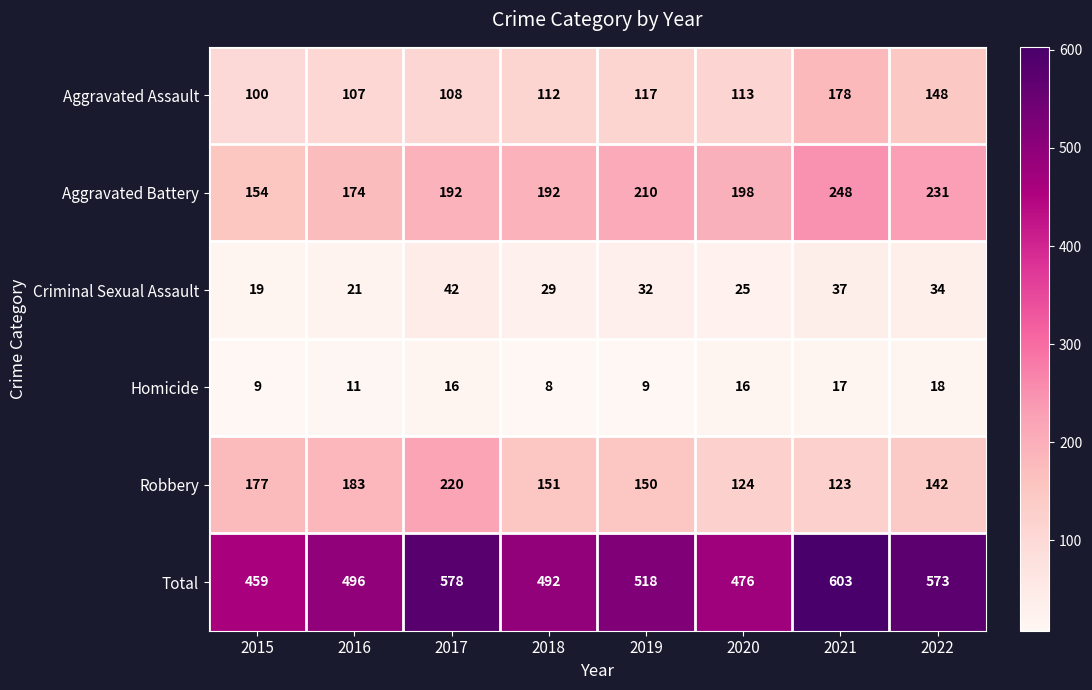

At how many categories does at least one series exceed 38?

8